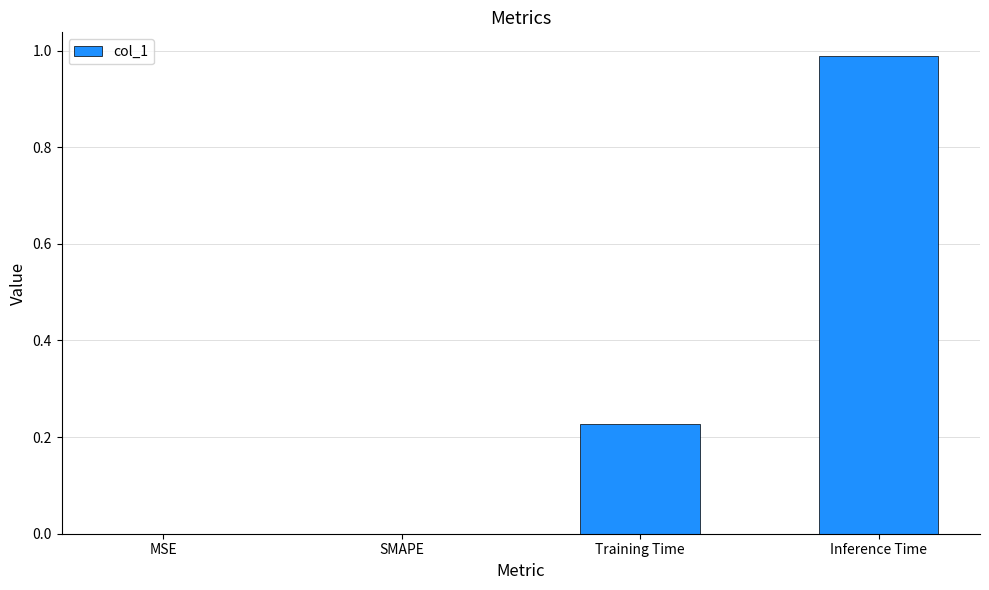

Which has a higher value, Inference Time or Training Time?

Inference Time